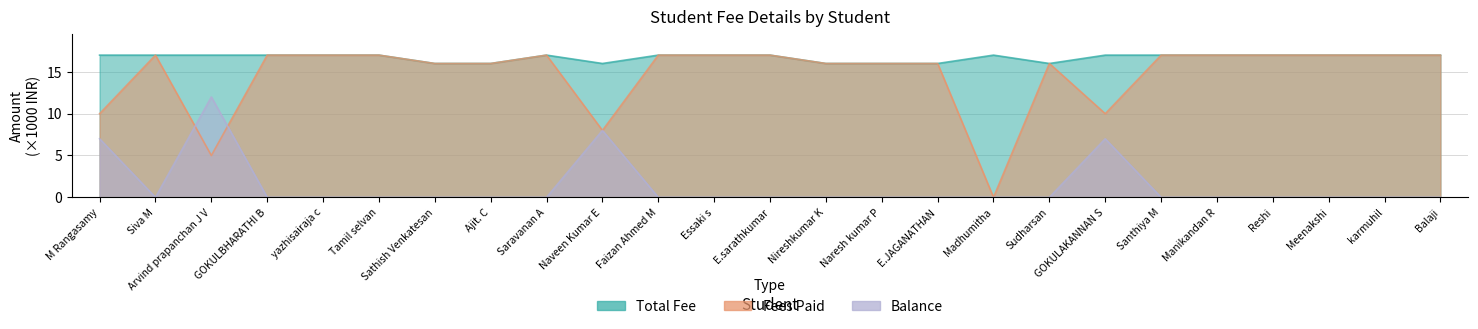

What is the sum of all Total Fee values?

418